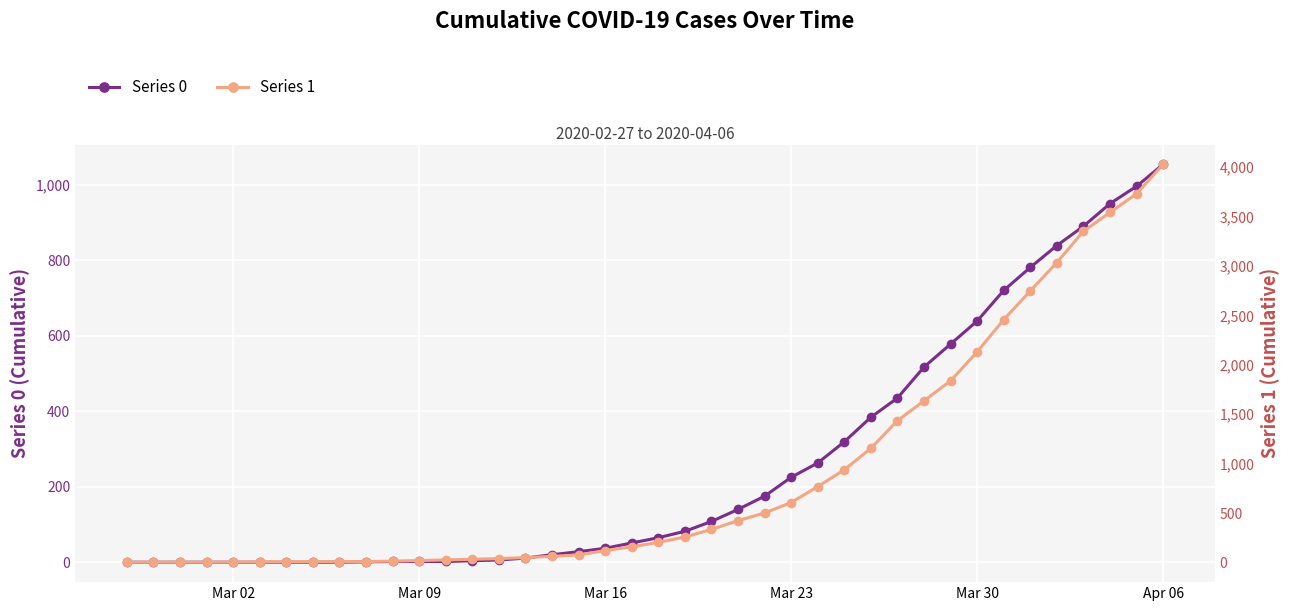

At which label is 1 (right axis) closest to 2015?

Mar 30